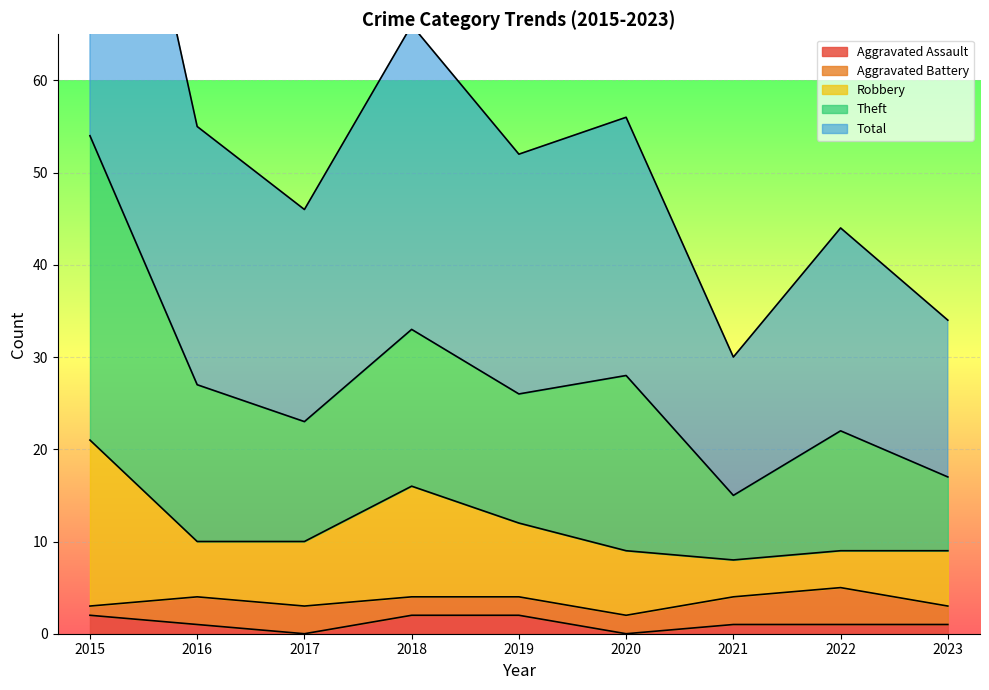

True or false: Aggravated Assault has a value of 1 at 2022.

True